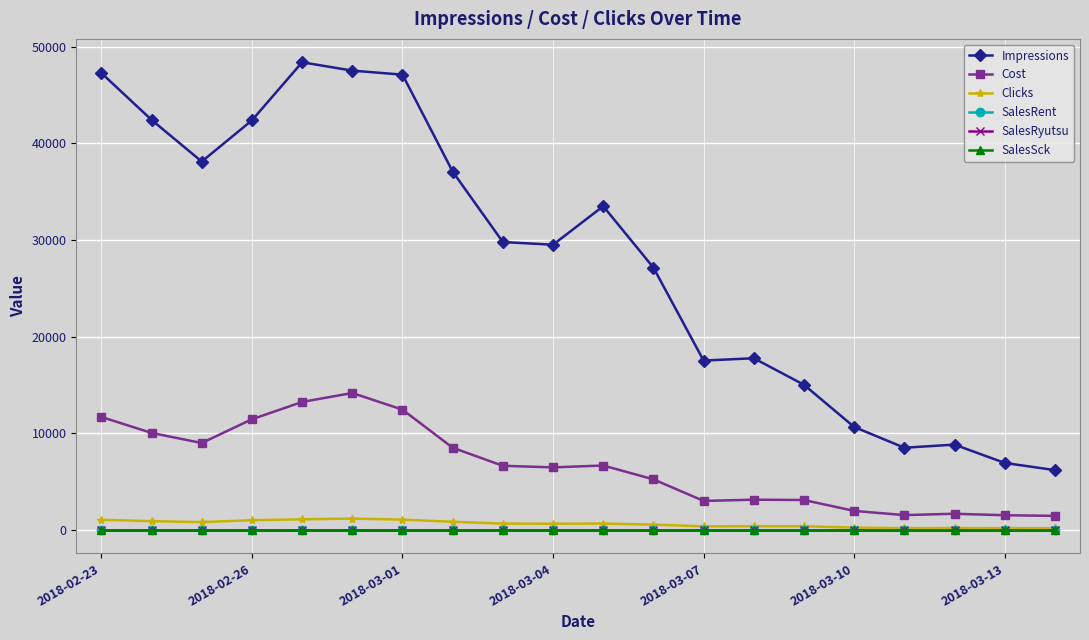

Does the chart have visible grid lines?

Yes